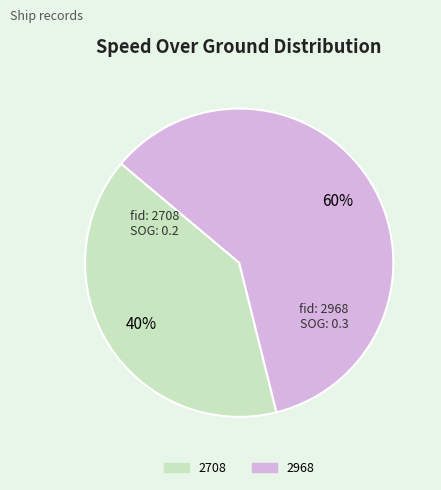

To the nearest percent, what is the combined percentage of 2968 and 2708?

100%